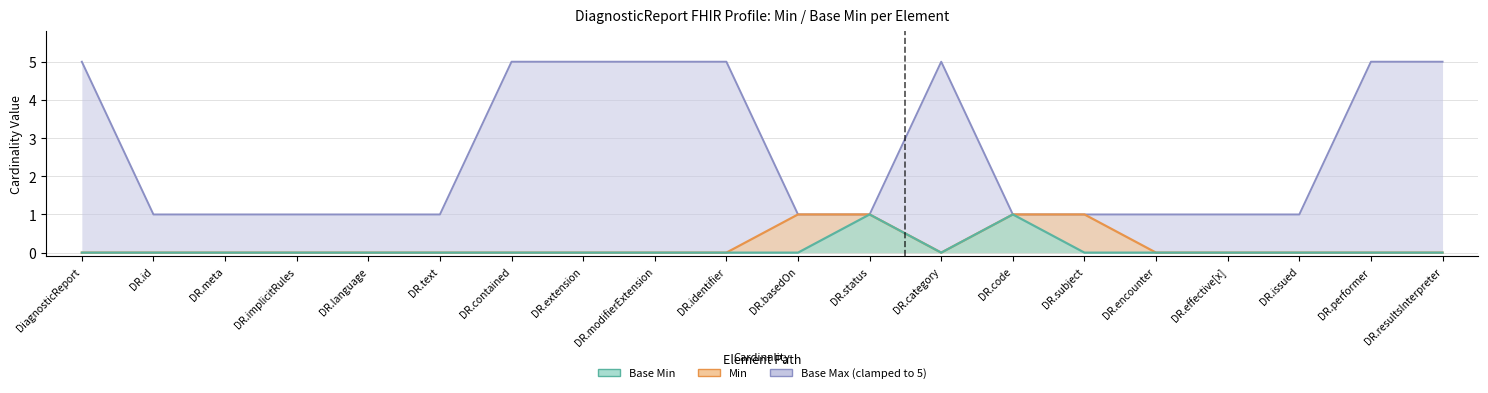

True or false: Base Max (clamped) and Min intersect in this chart.

False